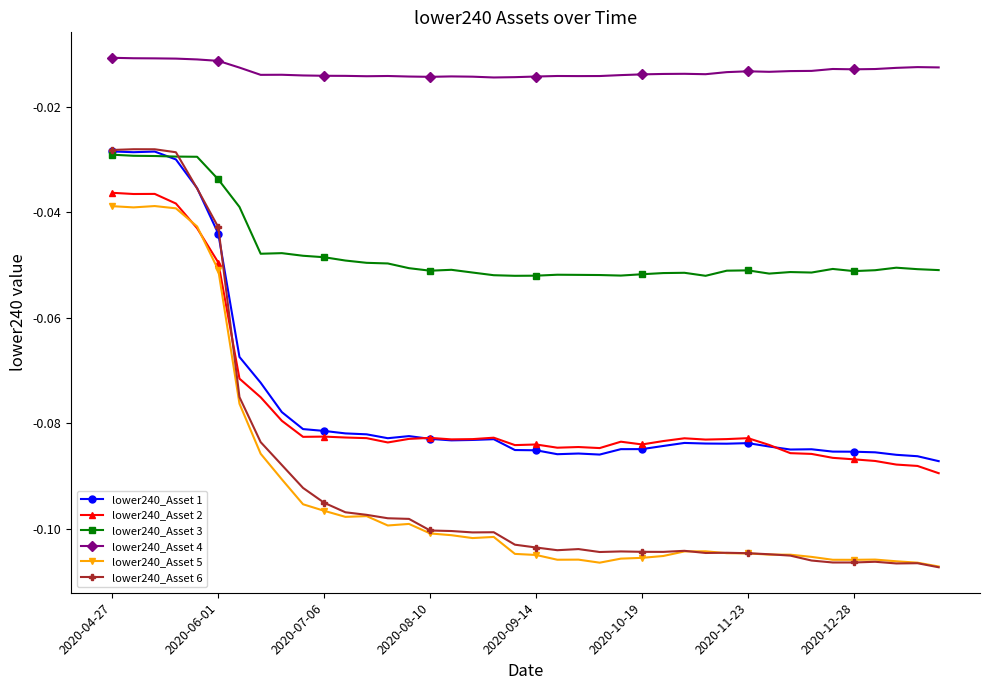

Which series has the largest total across all categories?

lower240_Asset 4